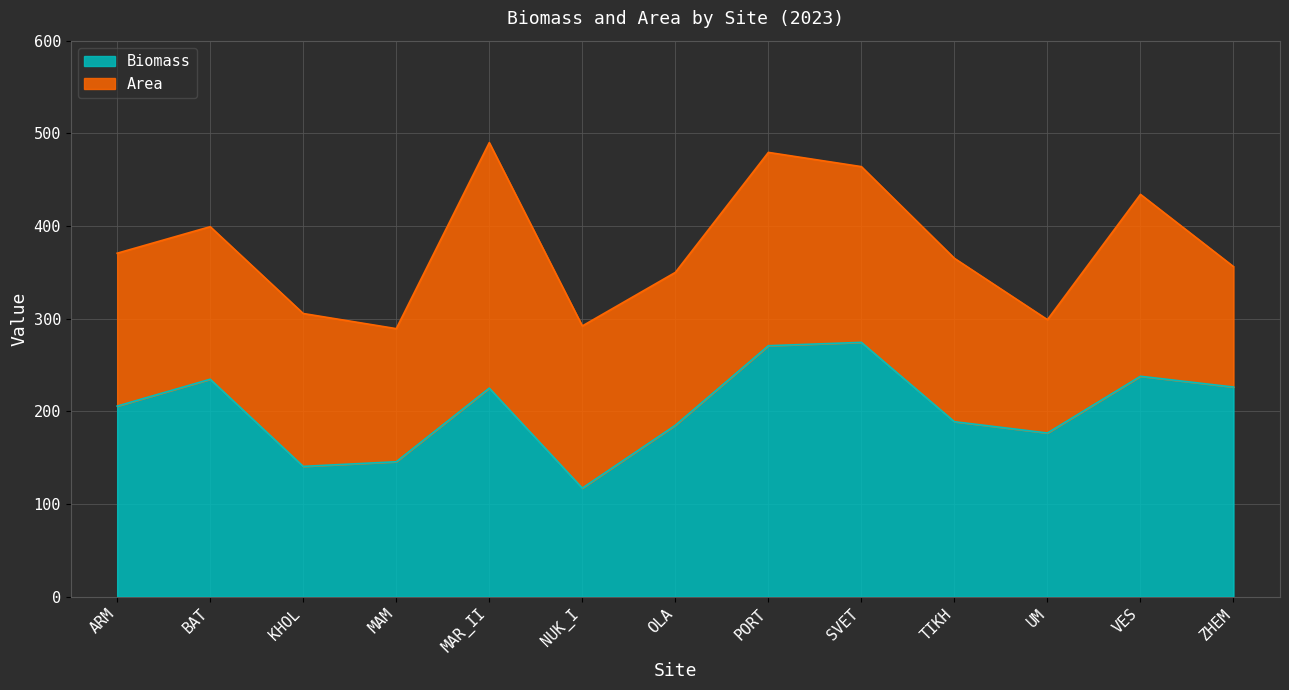

Which category has the highest value across all series?

SVET